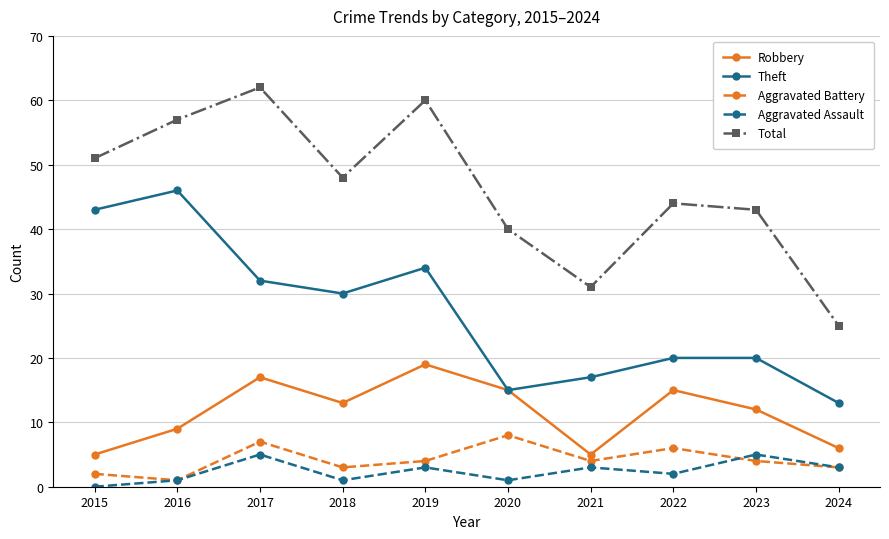

True or false: Aggravated Assault and Total cross at least once.

False